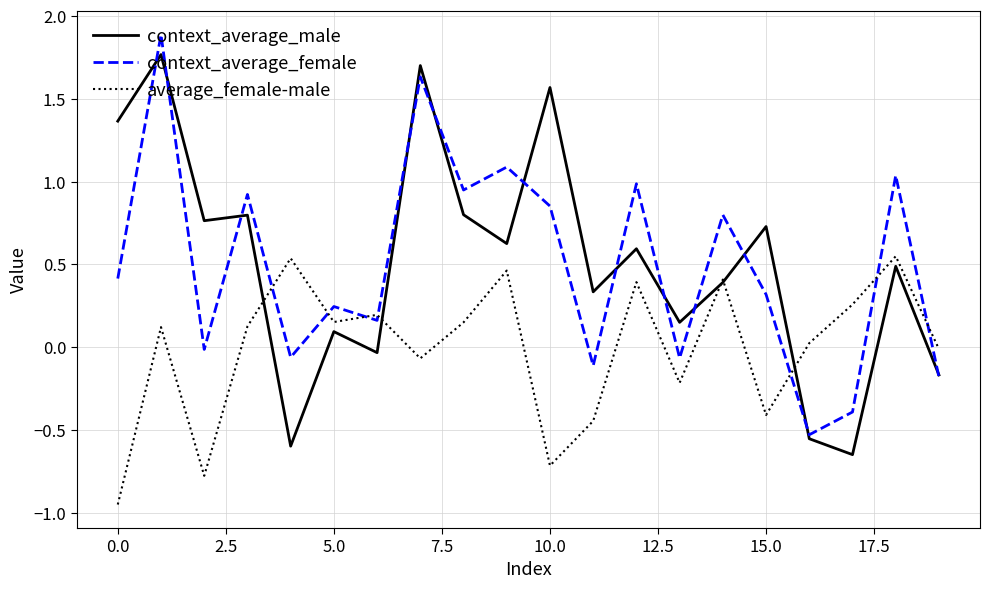

Is this an area chart (filled region under the line)?

No